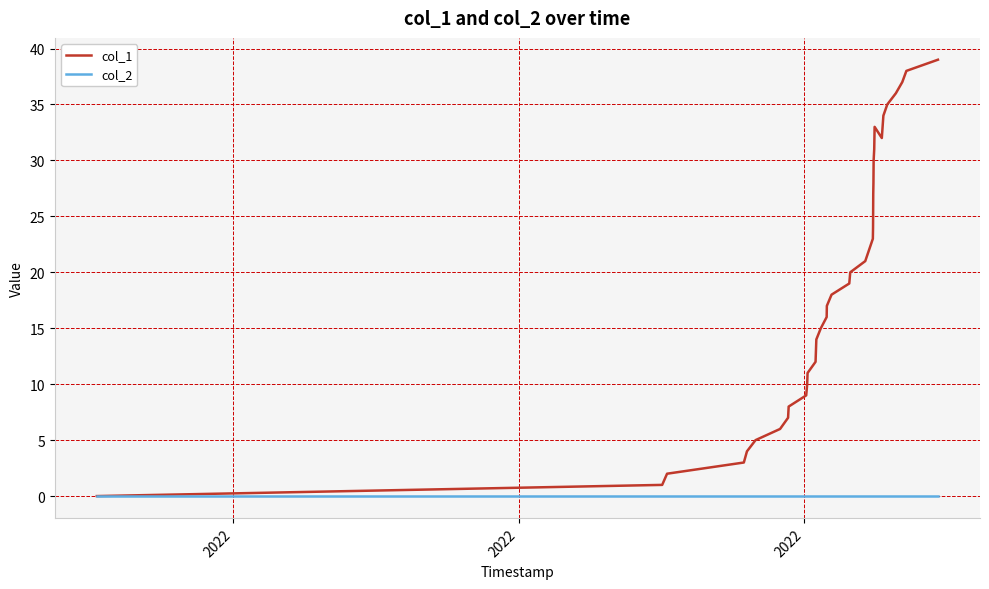

Which series has the widest spread of values?

col_1